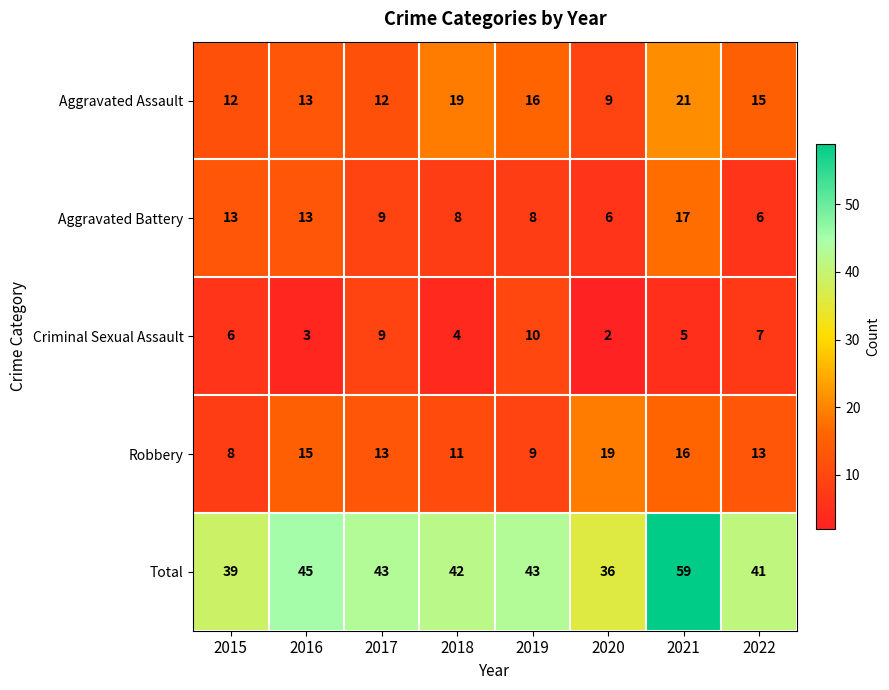

Which series changed the most between 2021 and 2022?

Total